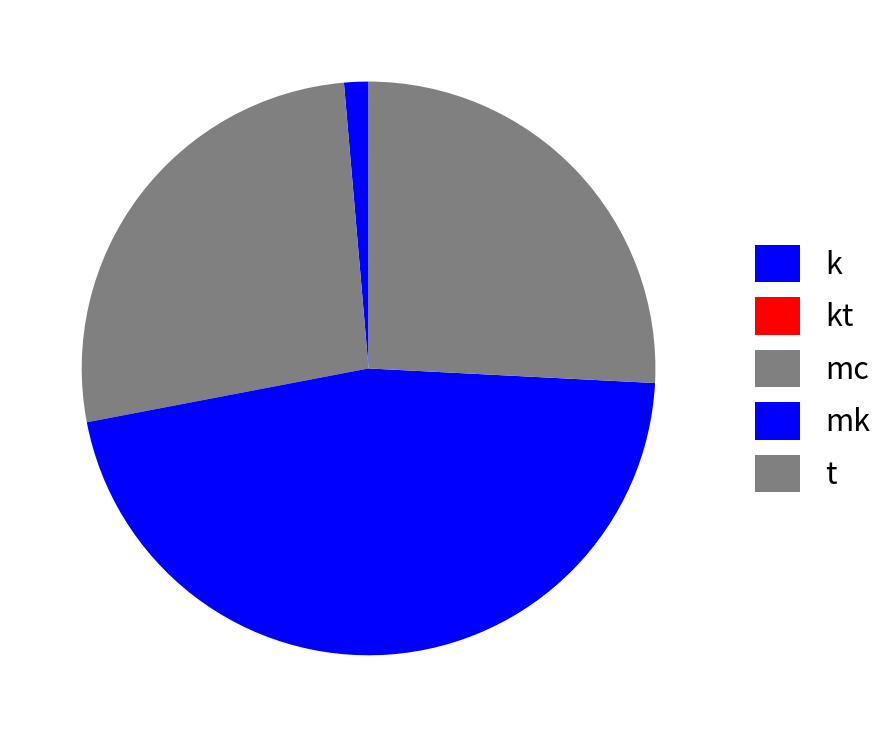

Is there a majority slice in this chart?

No